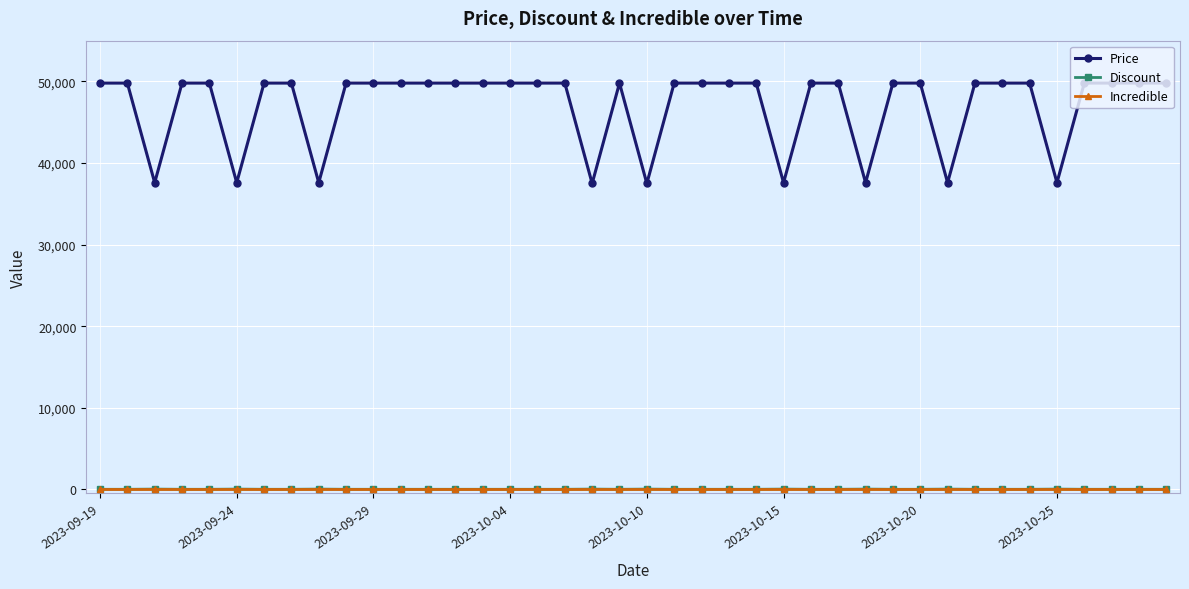

Which series has the largest total across all categories?

Price